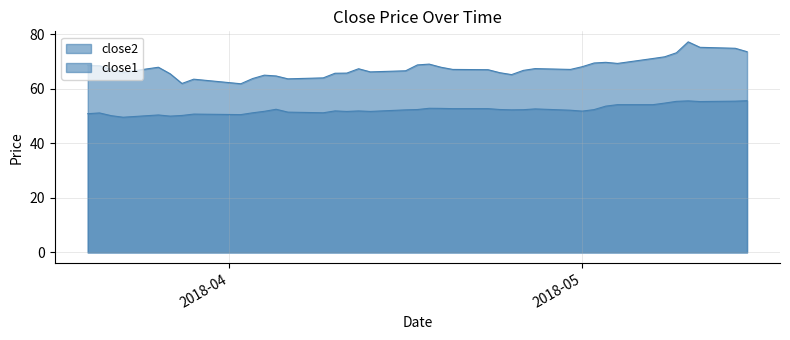

Which series changed the most between 2018-04-30 and 2018-05-03?

close2